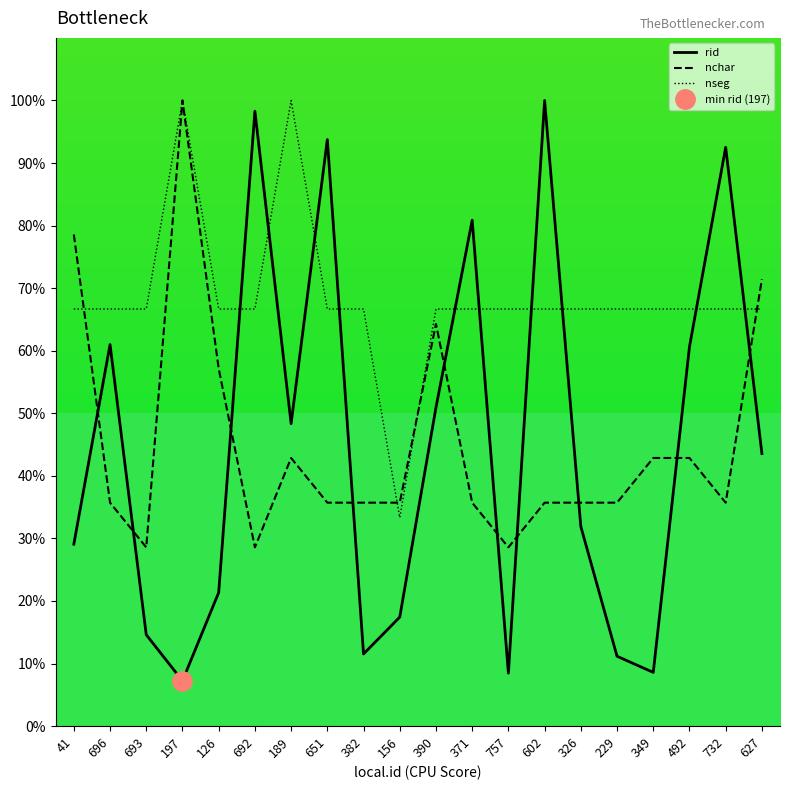

True or false: nseg has more than 0 points higher than both neighbors.

True